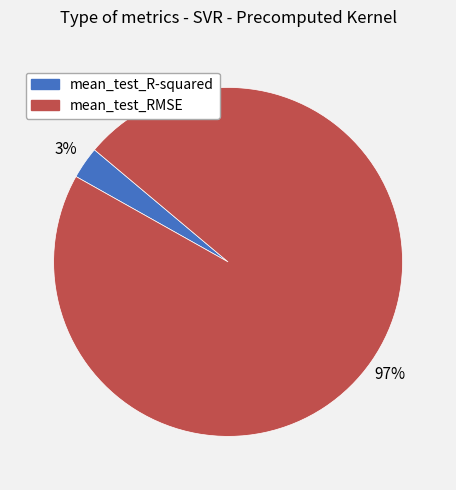

What percentage is the mean_test_R-squared slice, to the nearest percent?

3%